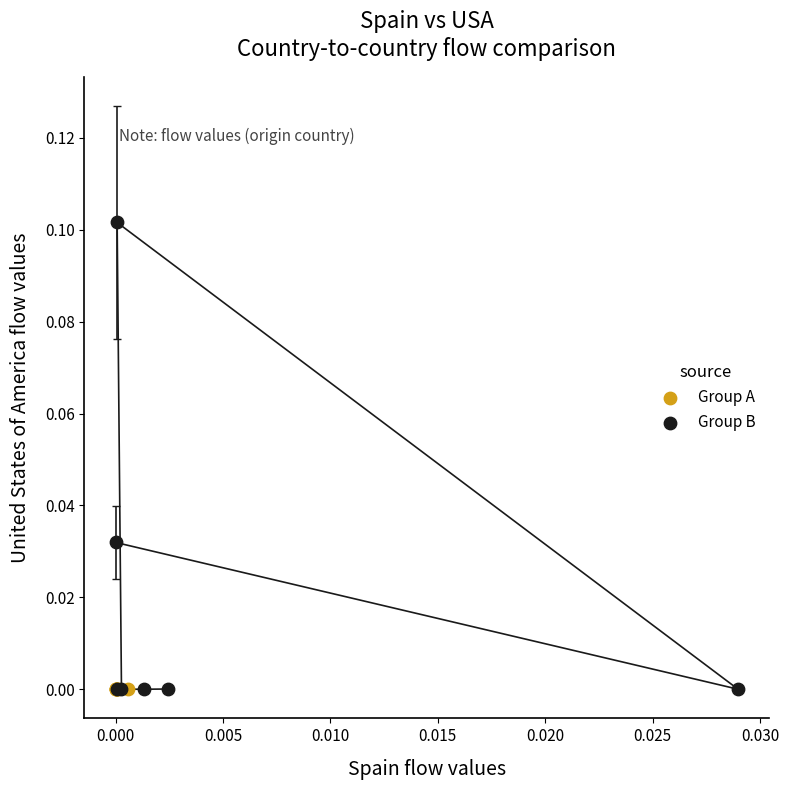

Which series reaches the maximum Y coordinate?

Group B